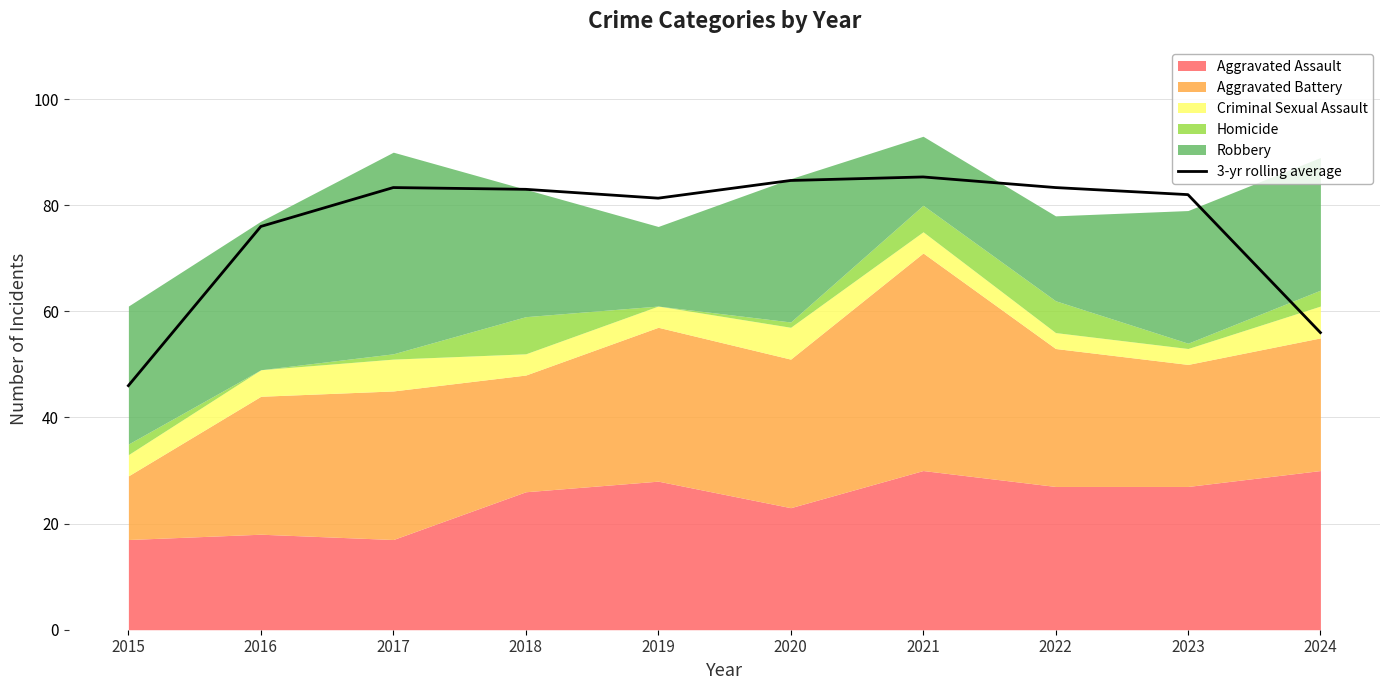

How many data points are less than 83?

5